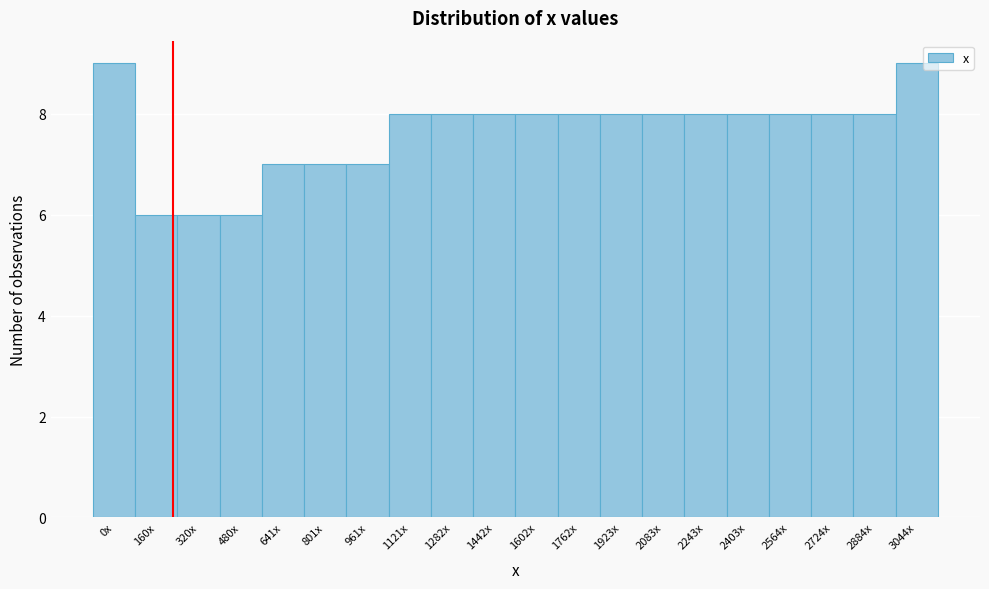

Reading left to right, transcribe all the data shown in this chart.

0x=9	160x=6	320x=6	480x=6	641x=7	801x=7	961x=7	1121x=8	1282x=8	1442x=8	1602x=8	1762x=8	1923x=8	2083x=8	2243x=8	2403x=8	2564x=8	2724x=8	2884x=8	3044x=9